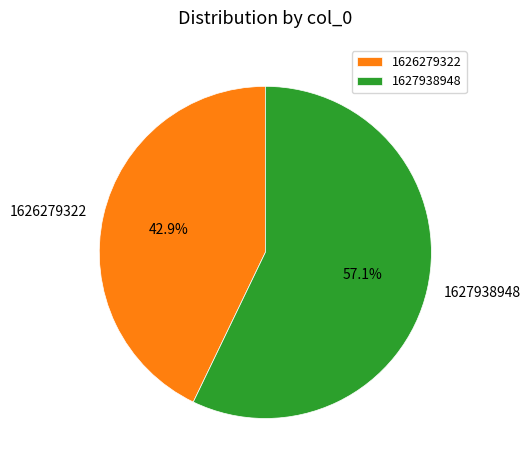

What is the largest slice in the pie chart?

1627938948